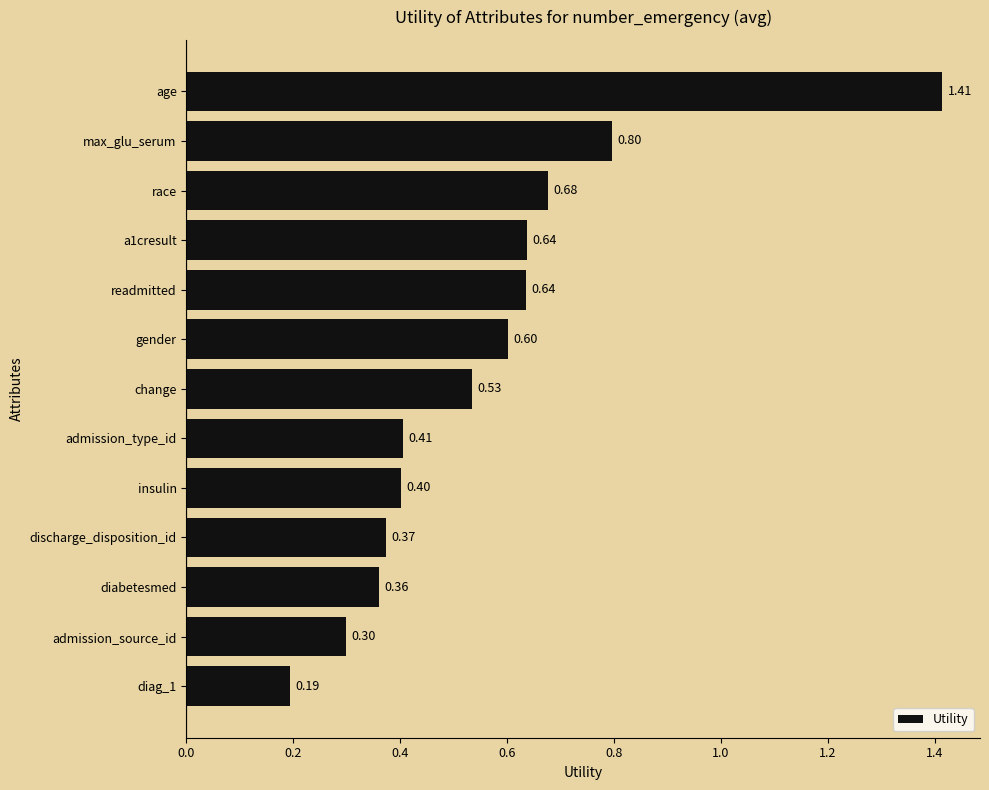

What is the label of the 6th bar from the top?

gender